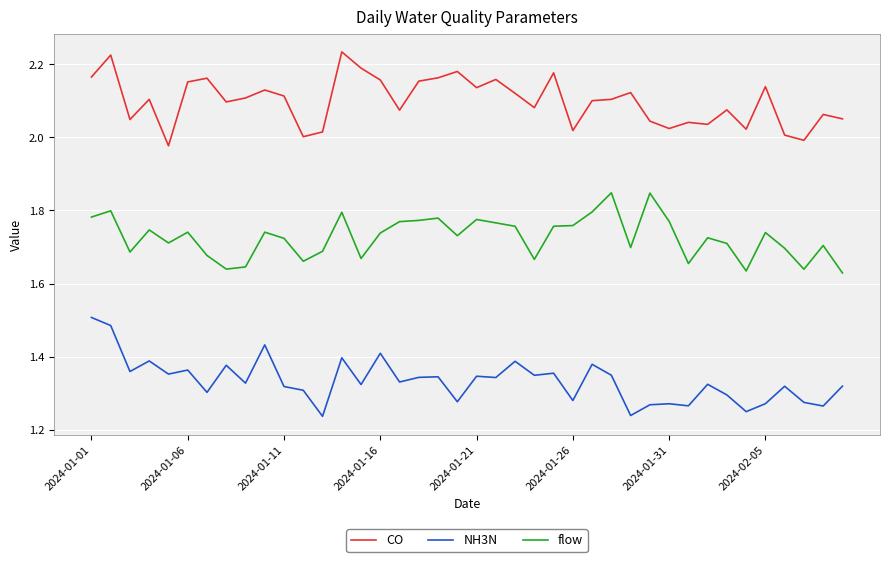

What is the difference between the maximum and minimum values in the NH3N series?

0.3